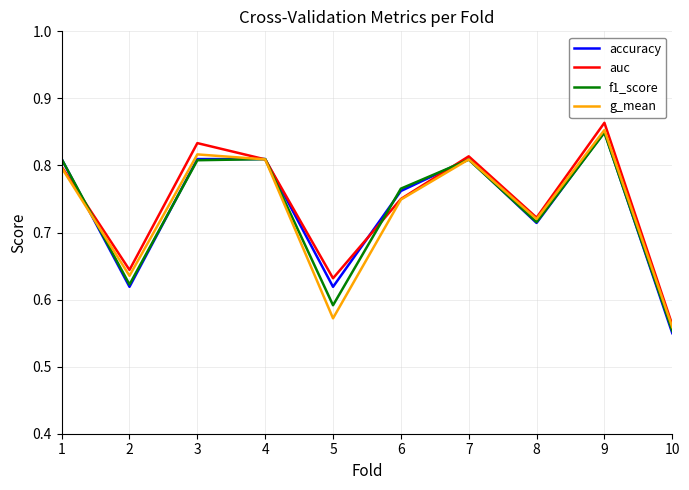

At which category is the sum across all series the highest?

9